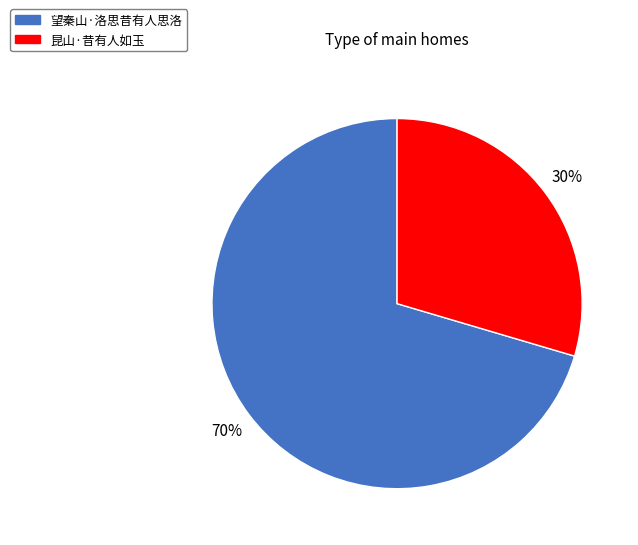

Which has a higher value, 望秦山·洛思昔有人思洛 or 昆山·昔有人如玉?

望秦山·洛思昔有人思洛